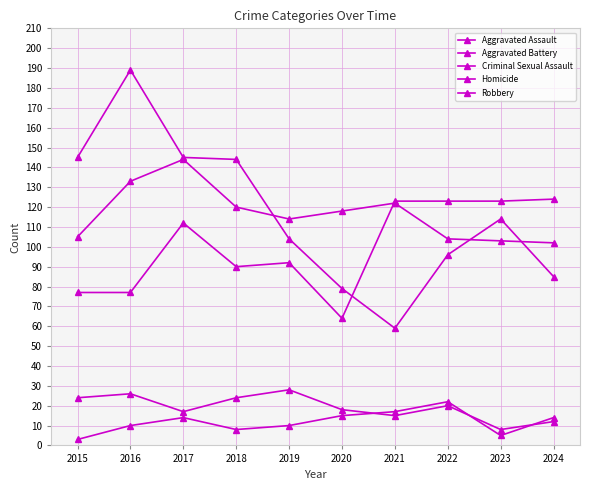

At which category does Criminal Sexual Assault reach its first local peak?

2016